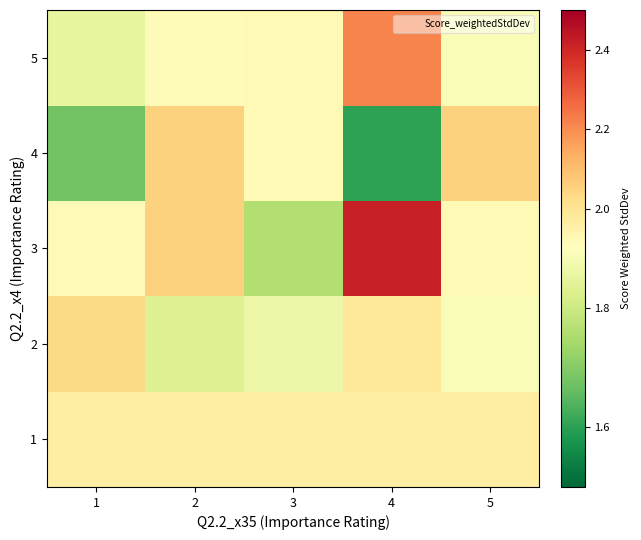

At which category is the sum across all series the highest?

4